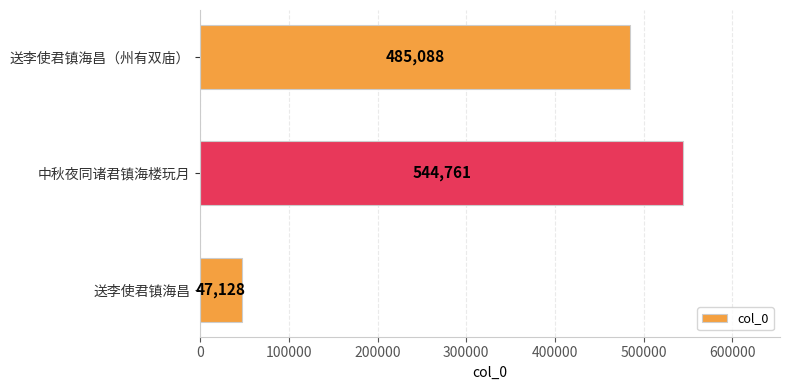

True or false: the data shows 21429 at 送李使君镇海昌.

False